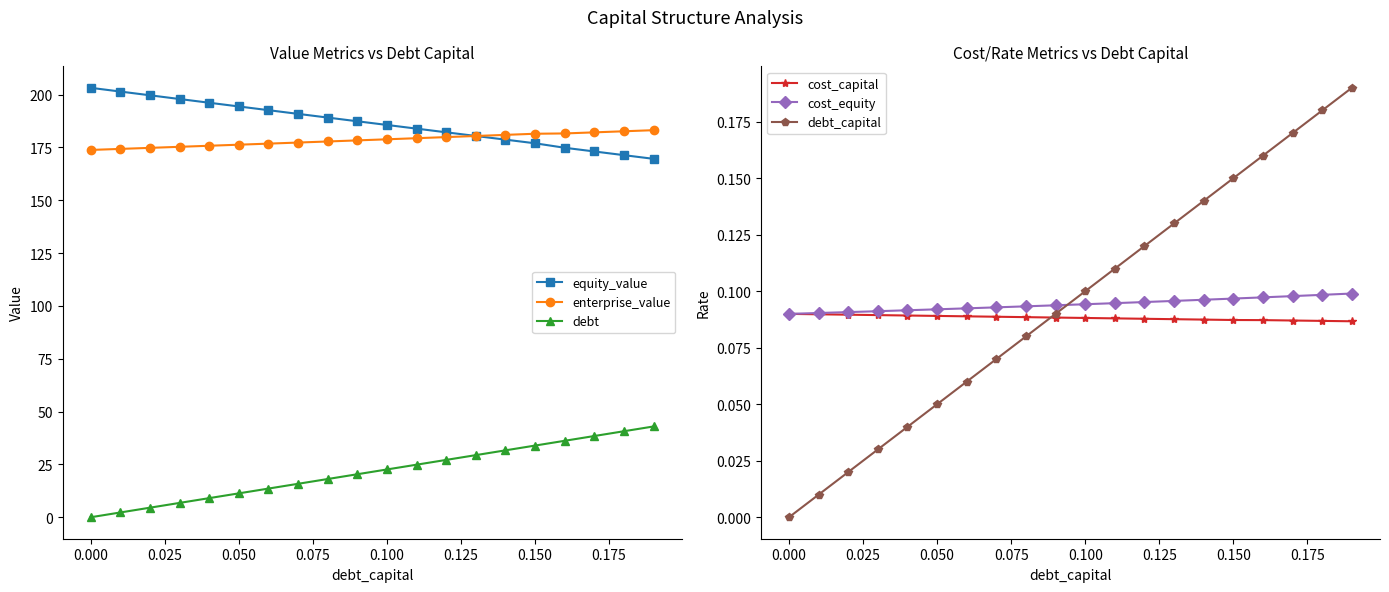

Reading left to right, what are all the values shown in this chart?

equity_value: 203.2	201.4	199.7	197.9	196.1	194.4	192.6	190.9	189.1	187.4	185.6	183.9	182.1	180.4	178.7	176.9	174.8	173.1	171.3	169.6
enterprise_value: 173.8	174.3	174.8	175.3	175.8	176.3	176.8	177.3	177.8	178.3	178.8	179.4	179.9	180.4	180.9	181.5	181.6	182.1	182.6	183.1
debt: 0.0	2.3	4.5	6.8	9.0	11.3	13.6	15.8	18.1	20.3	22.6	24.9	27.1	29.4	31.7	33.9	36.2	38.4	40.7	43.0
cost_capital: 0.1	0.1	0.1	0.1	0.1	0.1	0.1	0.1	0.1	0.1	0.1	0.1	0.1	0.1	0.1	0.1	0.1	0.1	0.1	0.1
cost_equity: 0.1	0.1	0.1	0.1	0.1	0.1	0.1	0.1	0.1	0.1	0.1	0.1	0.1	0.1	0.1	0.1	0.1	0.1	0.1	0.1
debt_capital: 0.0	0.0	0.0	0.0	0.0	0.1	0.1	0.1	0.1	0.1	0.1	0.1	0.1	0.1	0.1	0.1	0.2	0.2	0.2	0.2